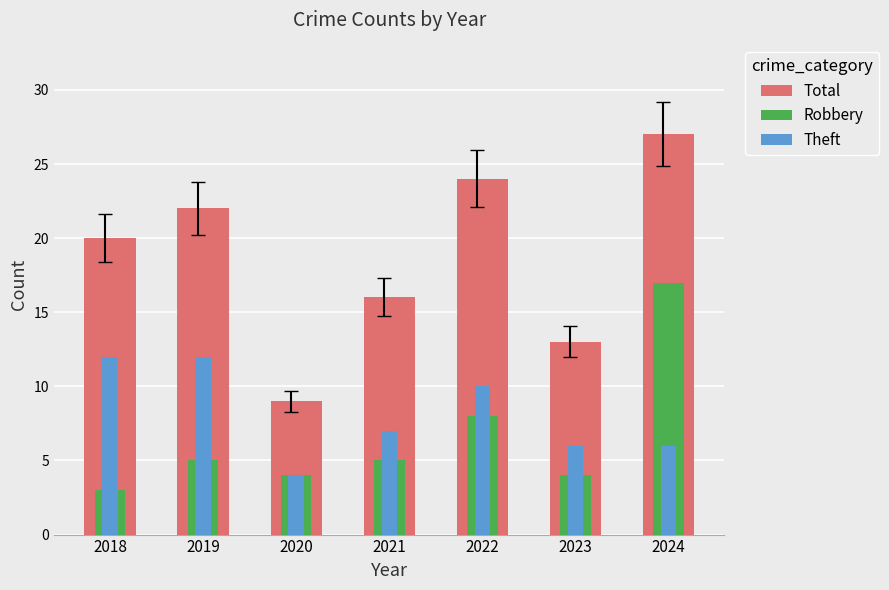

How many bars are there in each group?

3